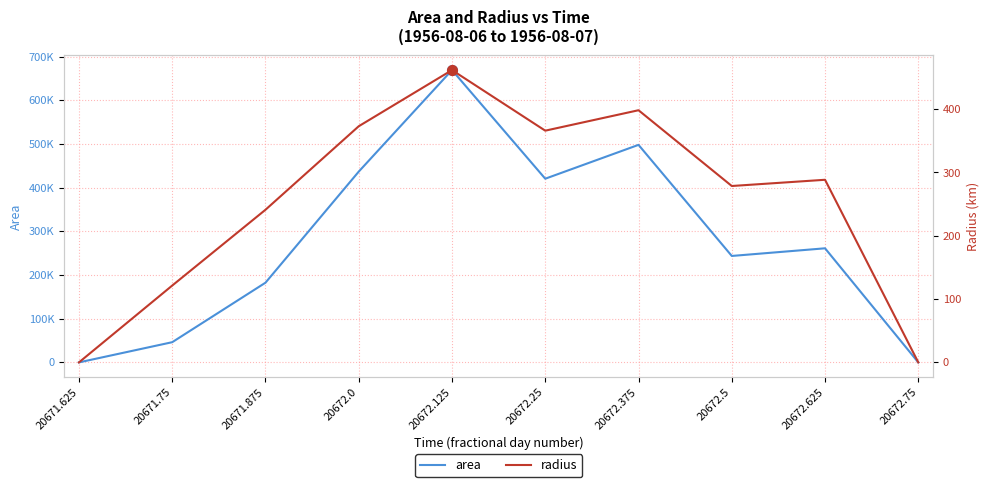

At which category is the sum across all series the highest?

20672.125